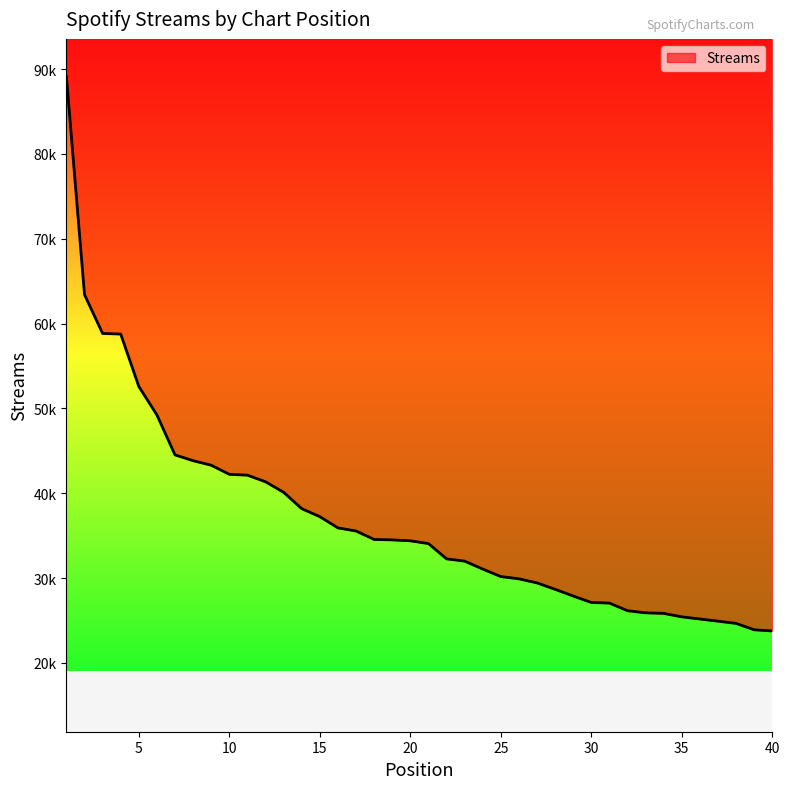

The chart shows a value of 45491 at 24. True or false?

False